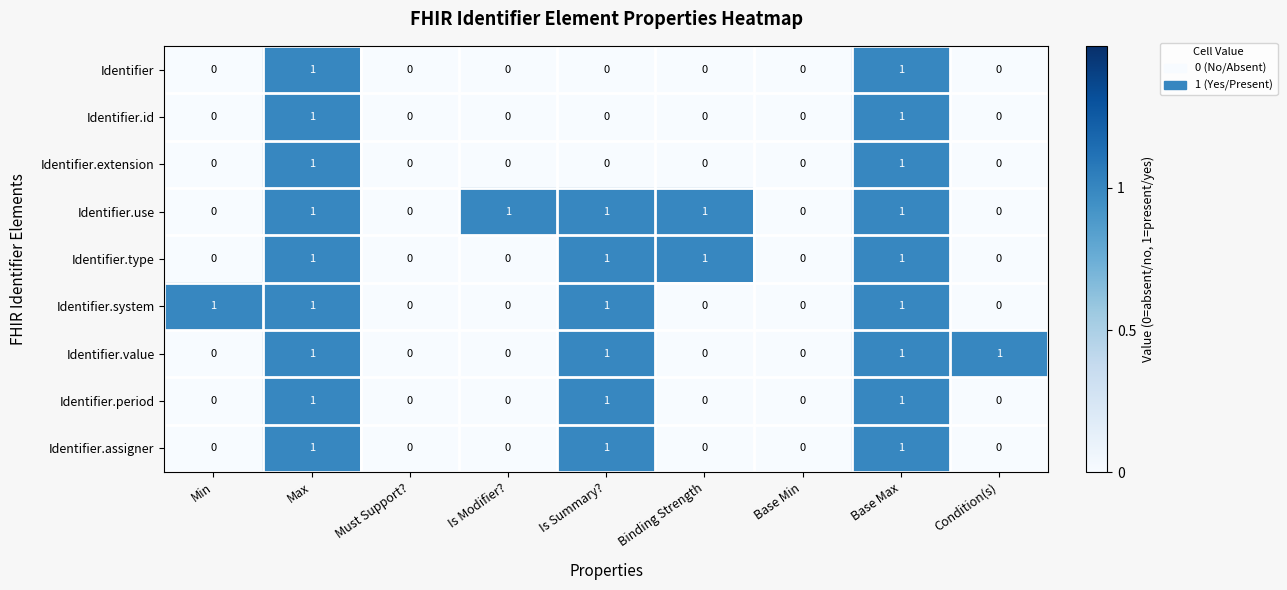

Which series has the largest total across all categories?

Identifier.use